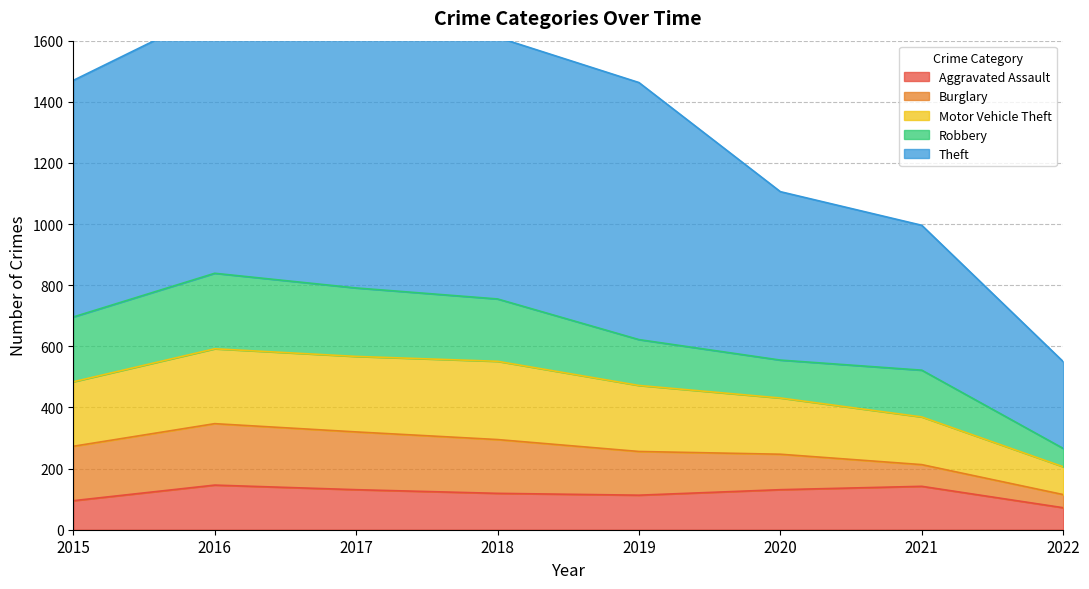

True or false: Aggravated Assault has more than 1 points higher than both neighbors.

True